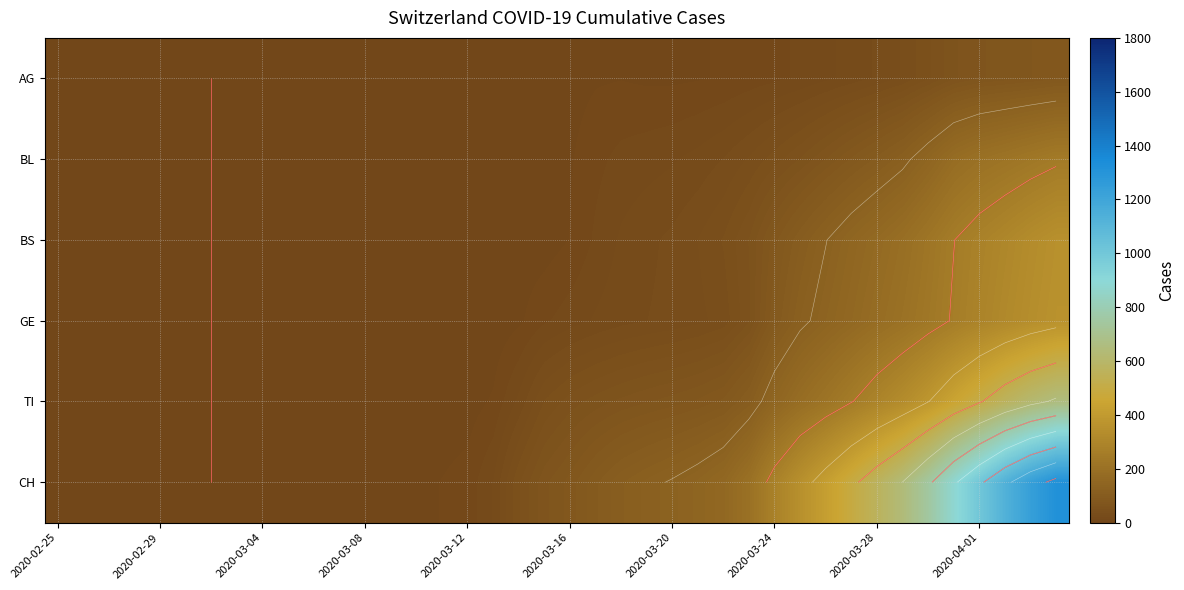

Which series has the widest spread of values?

CH